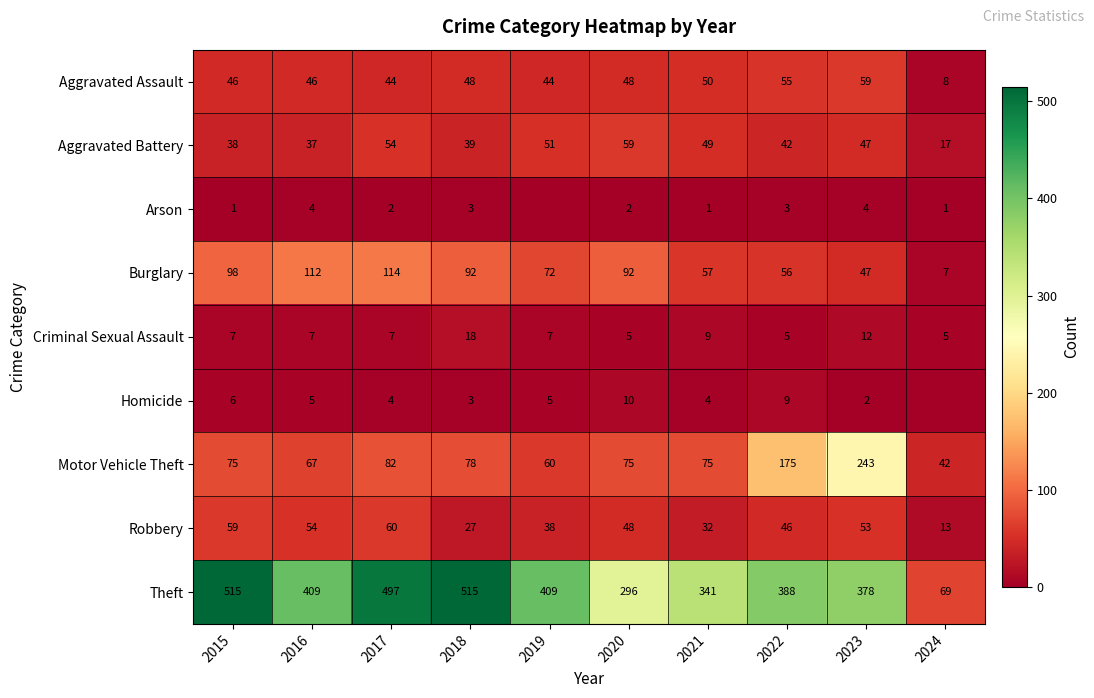

How many values in the Theft series are below 409?

5